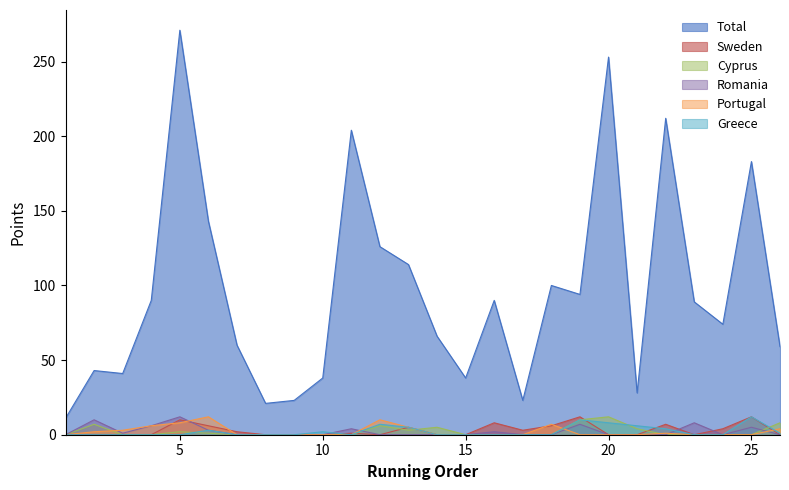

Which series has the largest range (max minus min)?

Total